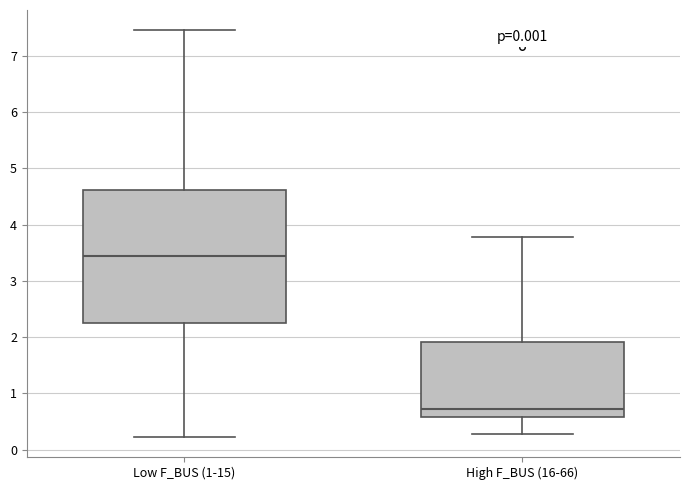

Where does the lower whisker of the box for Low F_BUS (1-15) end on the y-axis? The values are not printed on the chart, so give them approximately, as read against the axis.

0.2